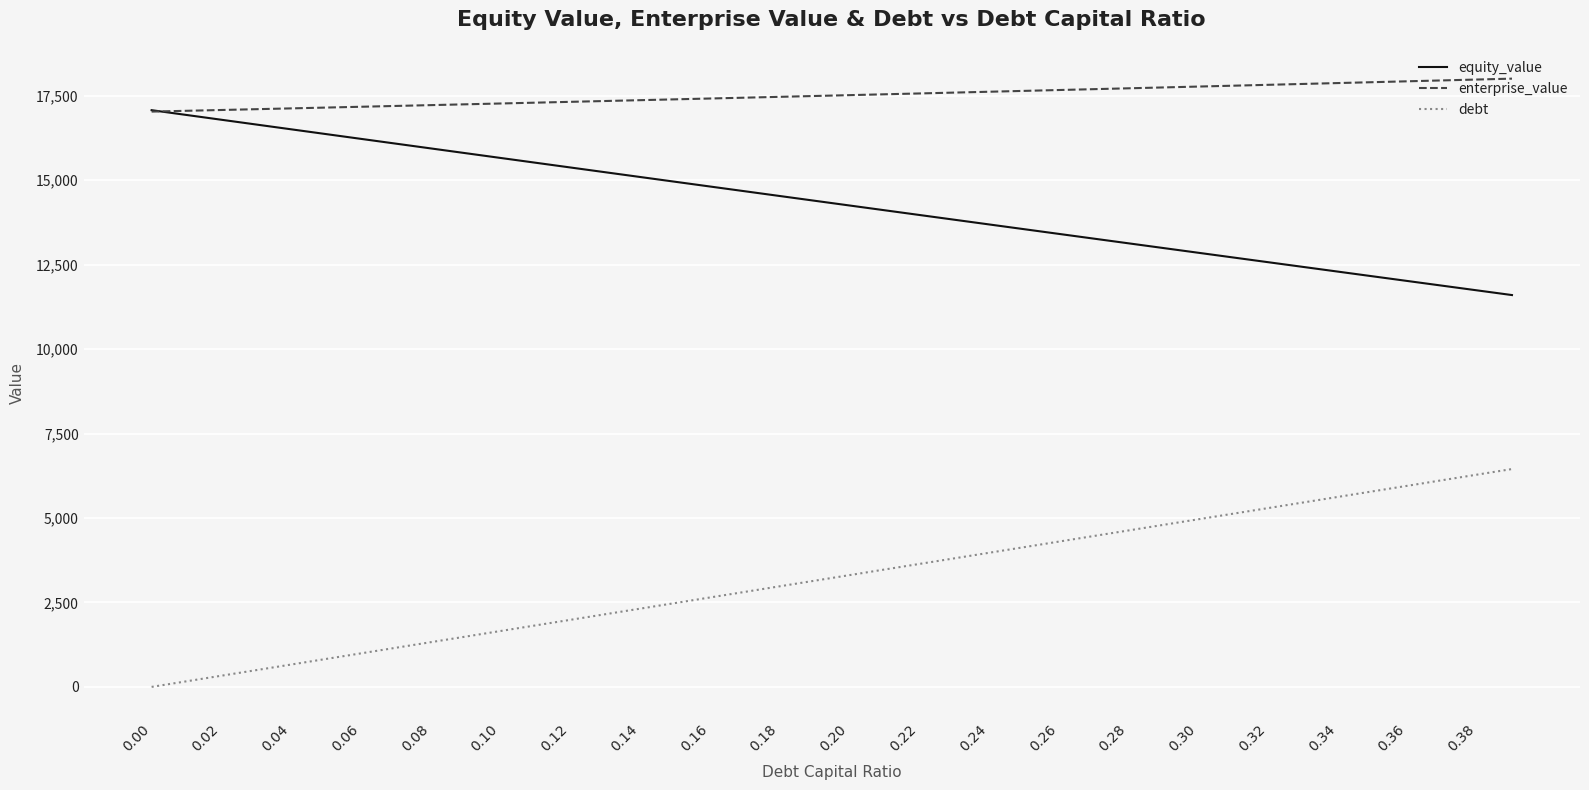

At how many categories does at least one series exceed 9495?

40